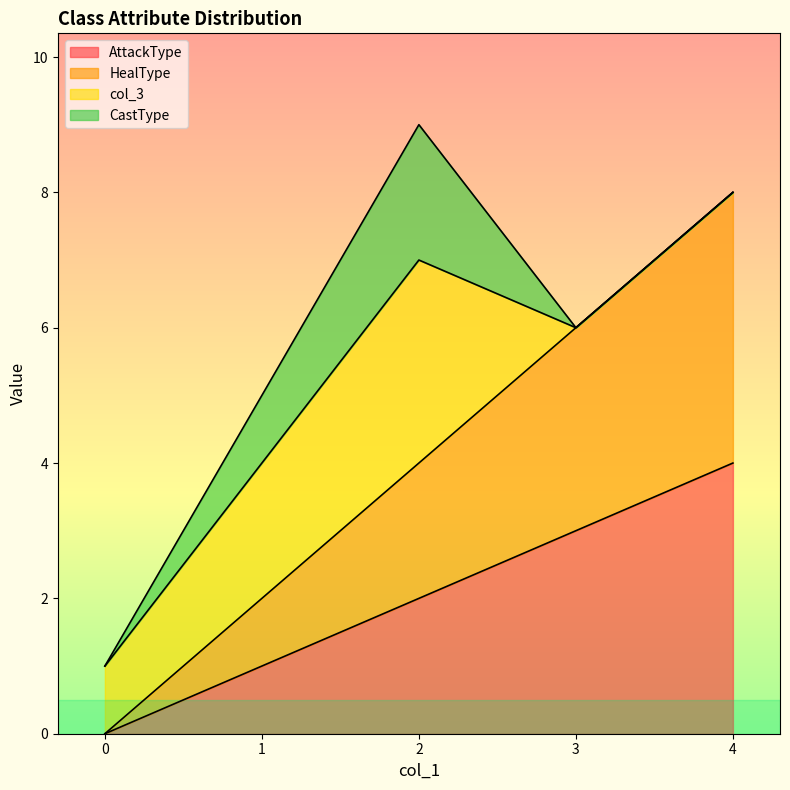

True or false: AttackType has more than 1 interior local peaks.

False